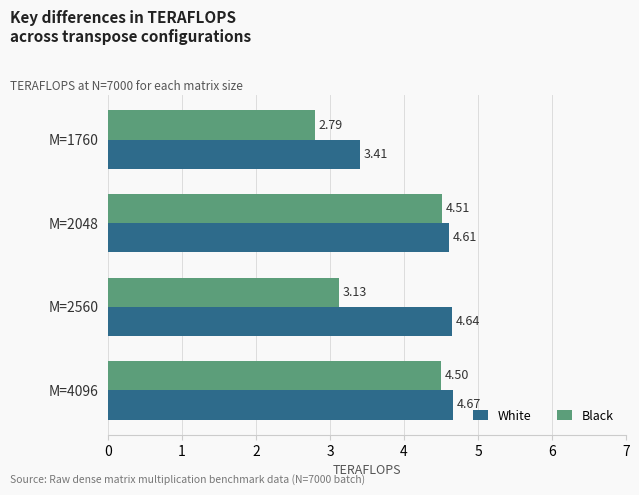

List the series in order of their overall mean, lowest first.

Black, White